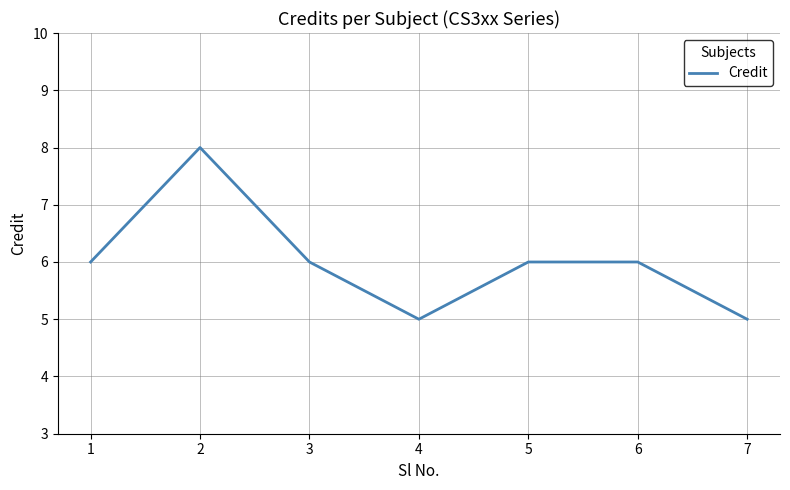

Read the value at 1.

6